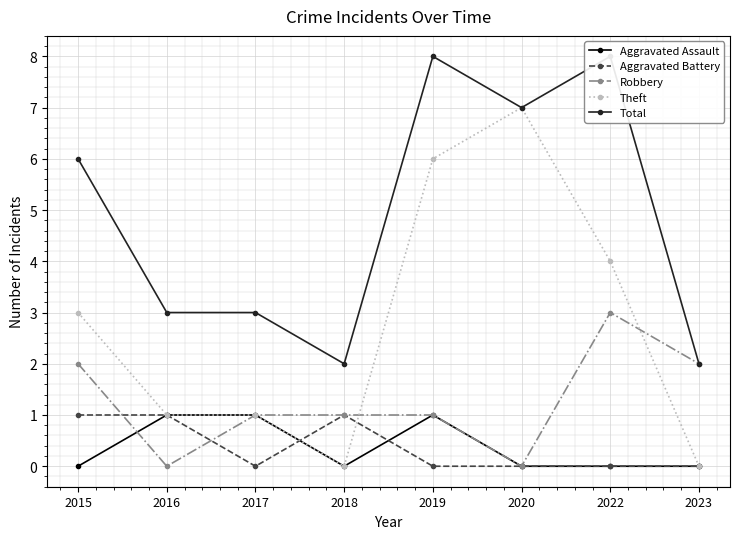

At which label does Total reach its peak?

2019